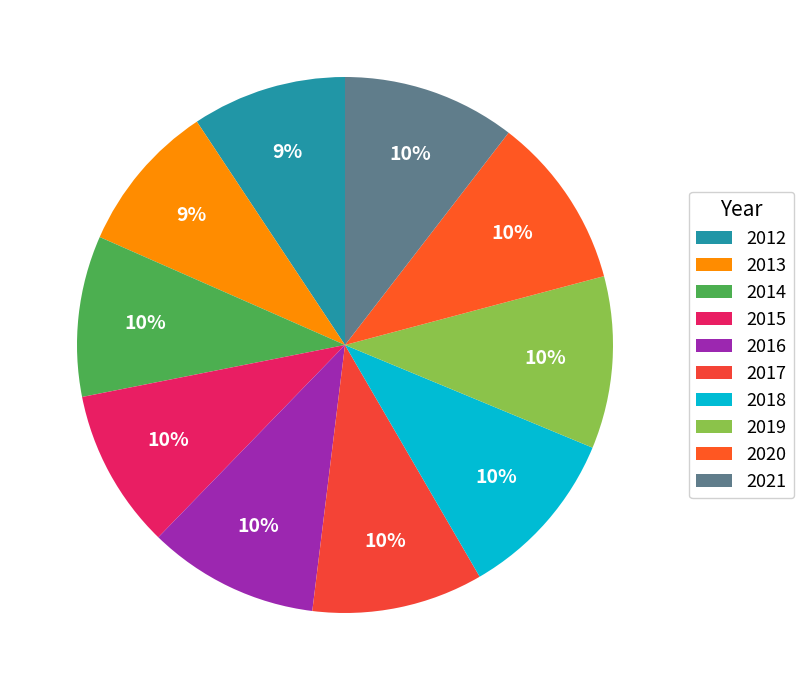

Is it true that 2012 is 20% of the pie?

False